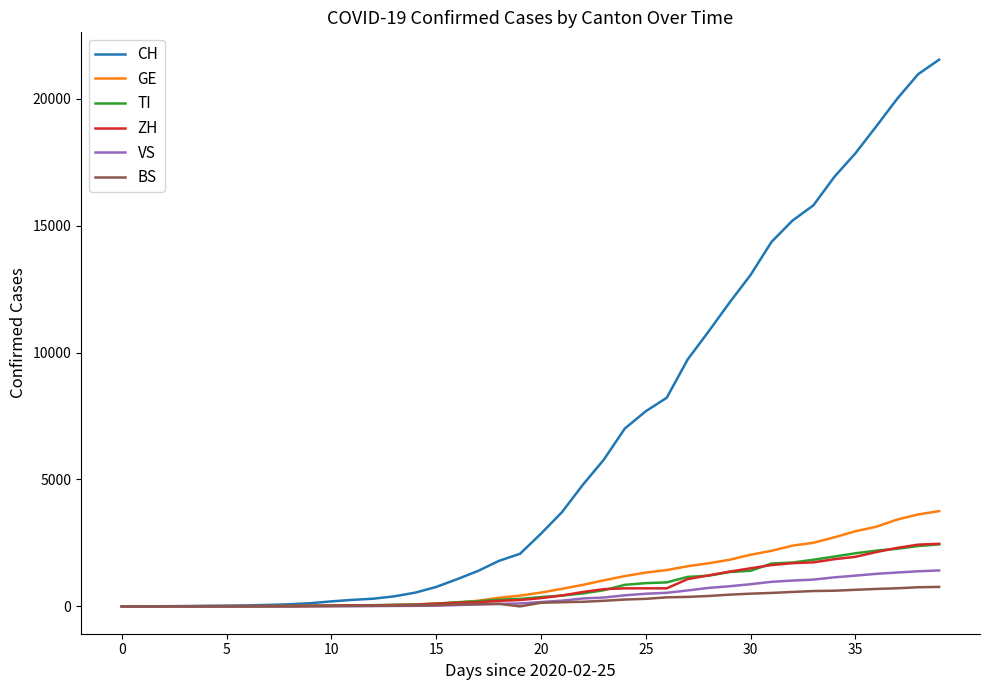

Which series has the widest spread of values?

CH